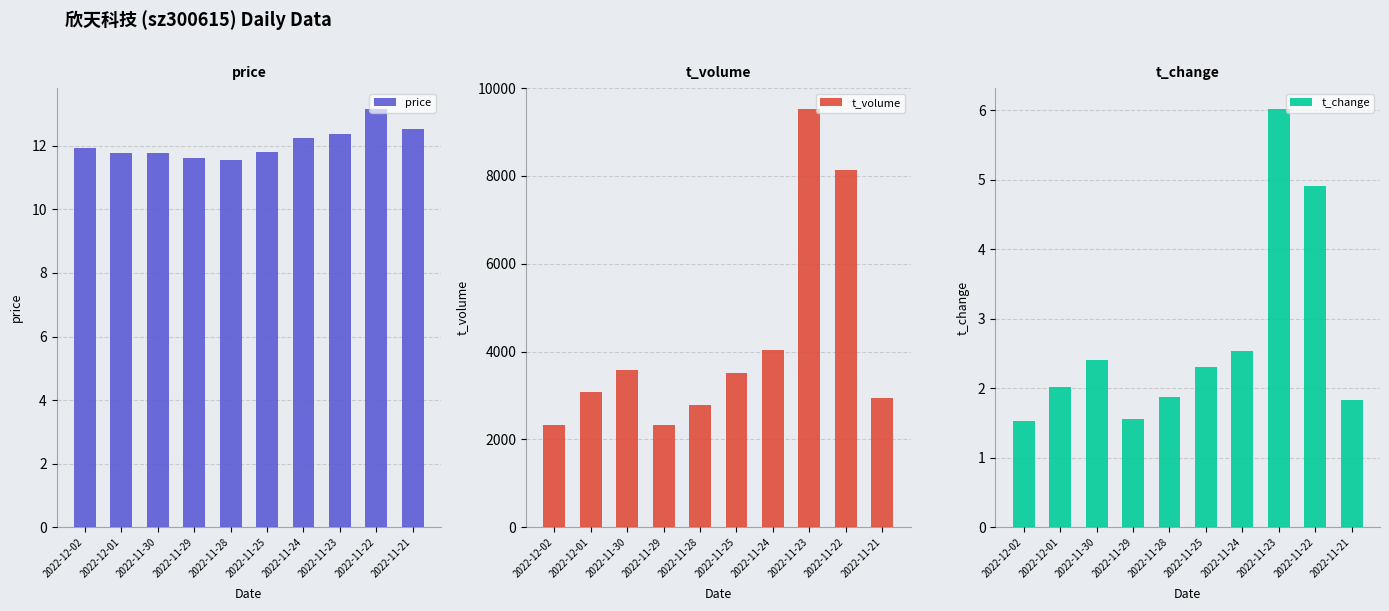

What is the total value across all series at 2022-11-30?

3595.2